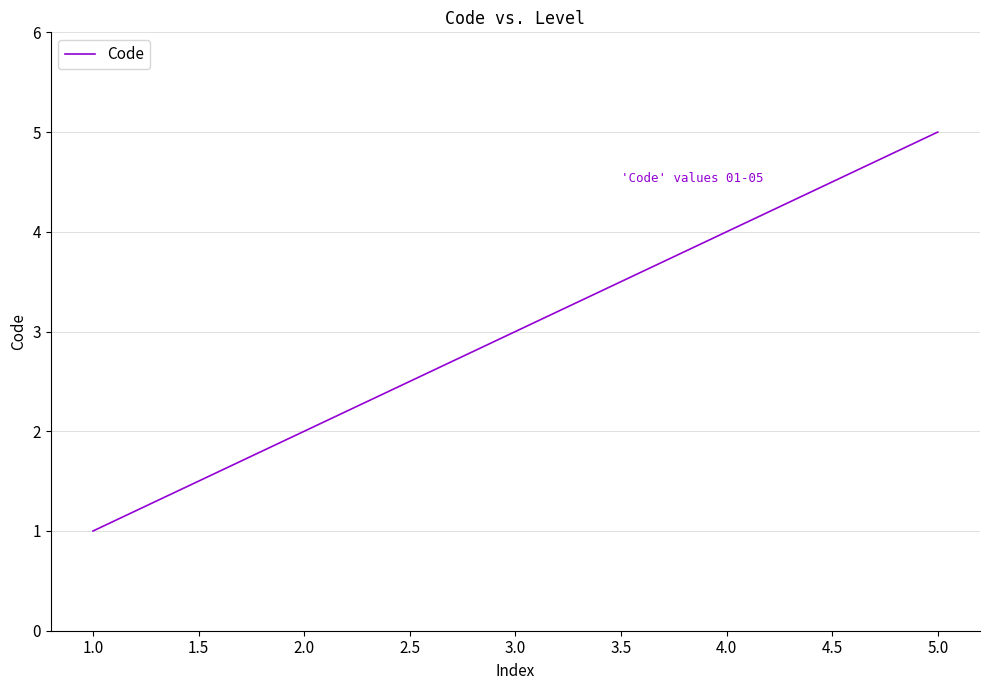

True or false: the data has more than 1 interior local peaks.

False